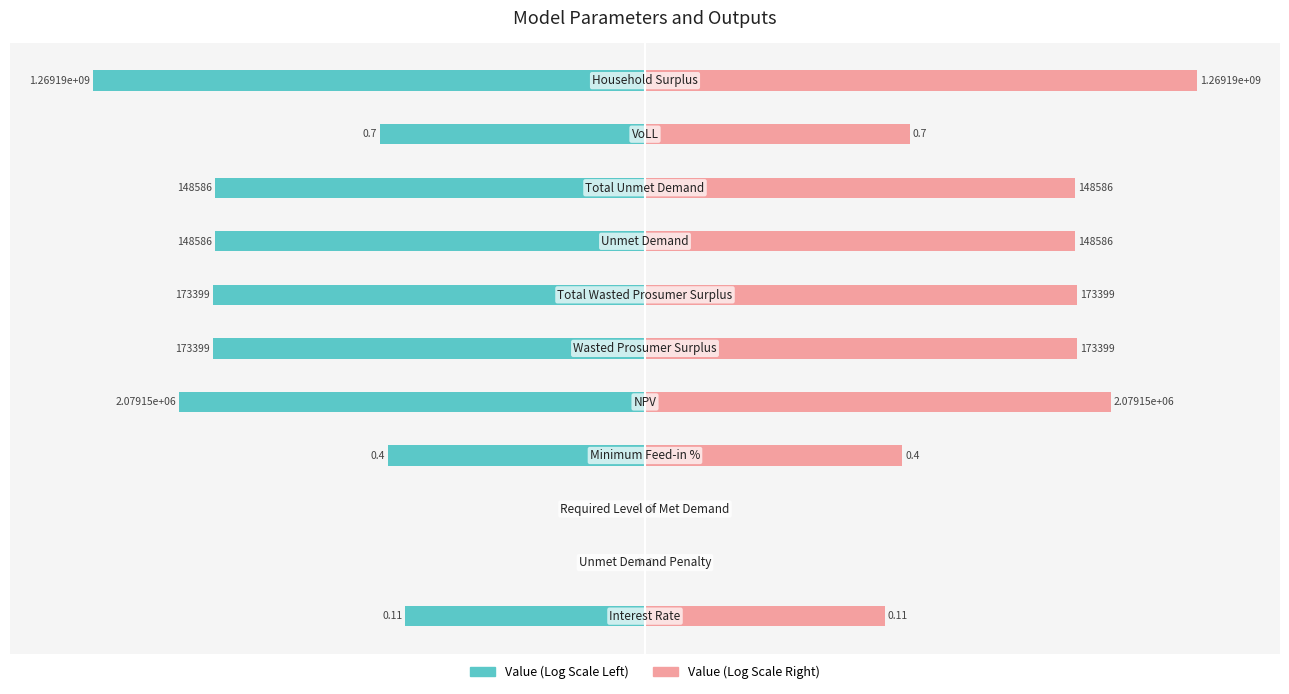

Count the number of categories in the chart.

11